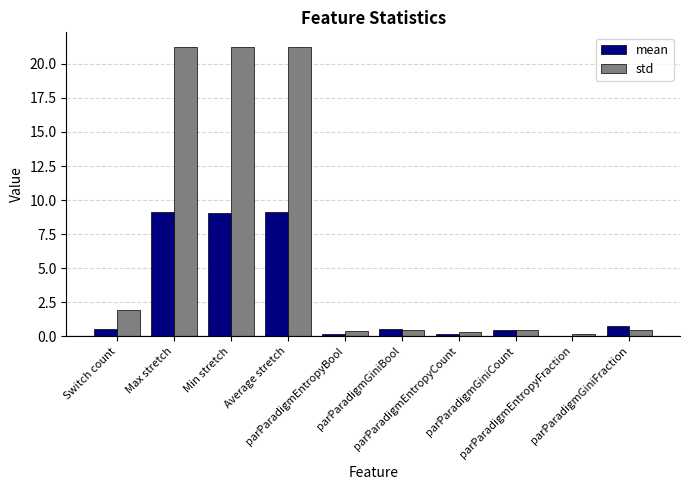

What is the highest value of the std series?

21.3